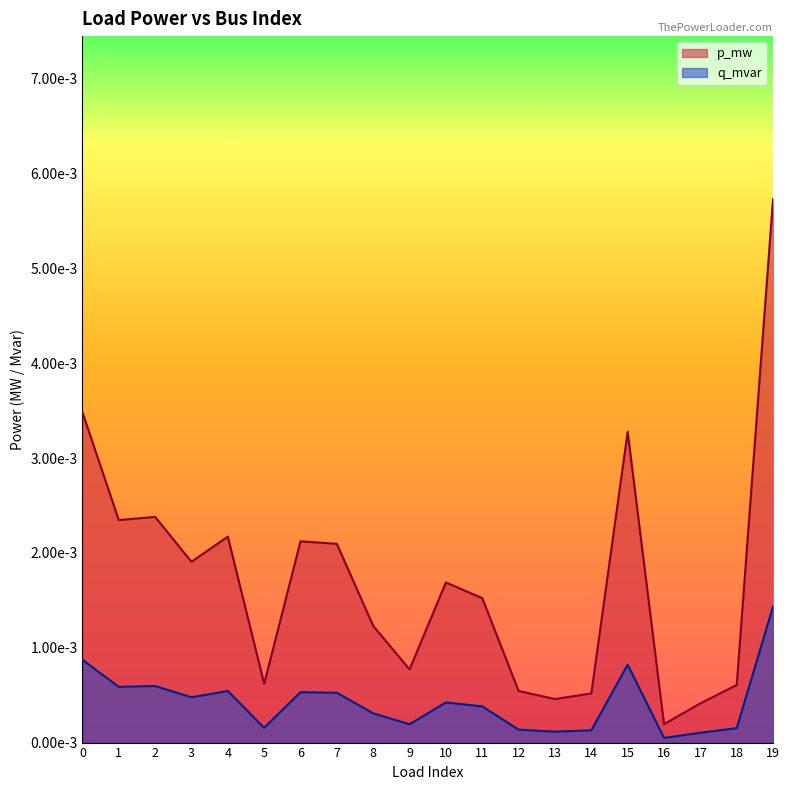

List the labels in order of p_mw value, smallest first.

16, 17, 13, 14, 12, 18, 5, 9, 8, 11, 10, 3, 7, 6, 4, 1, 2, 15, 0, 19